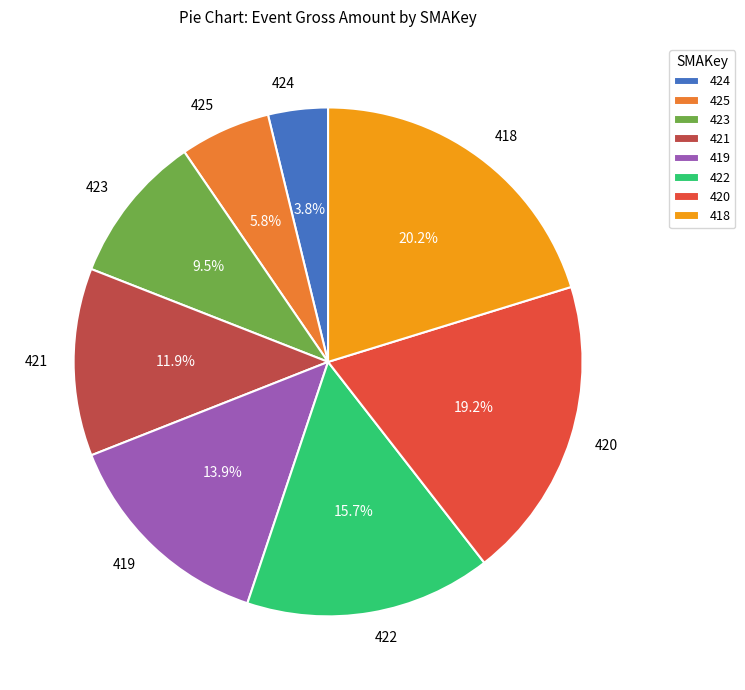

Is there any slice that represents more than half of the pie?

No